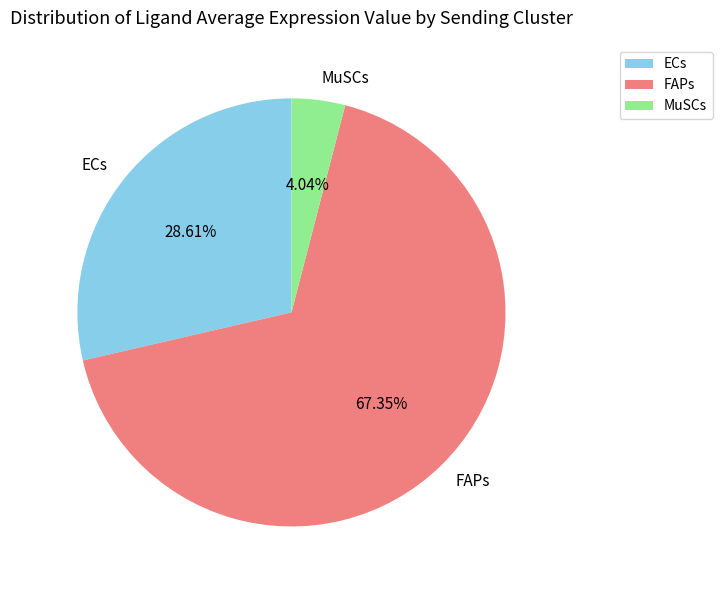

What is the ratio of the value at ECs to the value at FAPs?

0.4